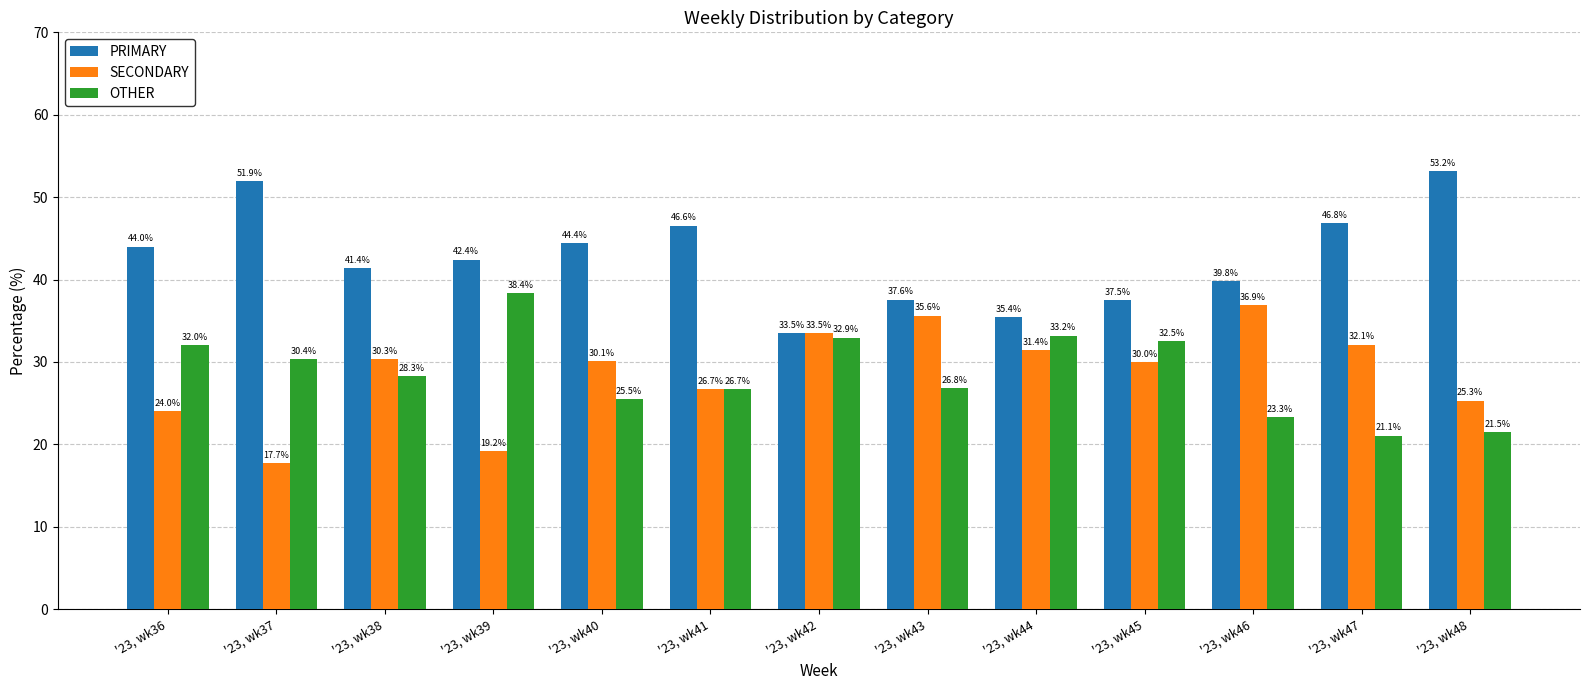

The OTHER series shows 6.6 at '23, wk47. True or false?

False